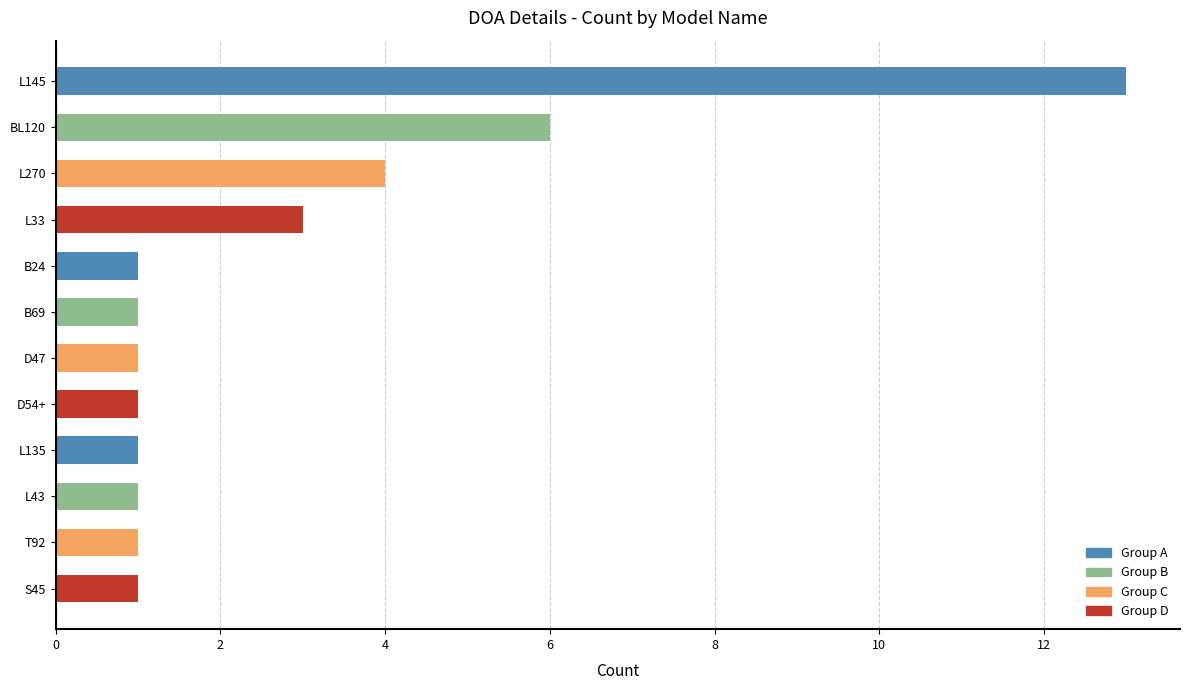

What is the difference between the maximum and minimum values?

12